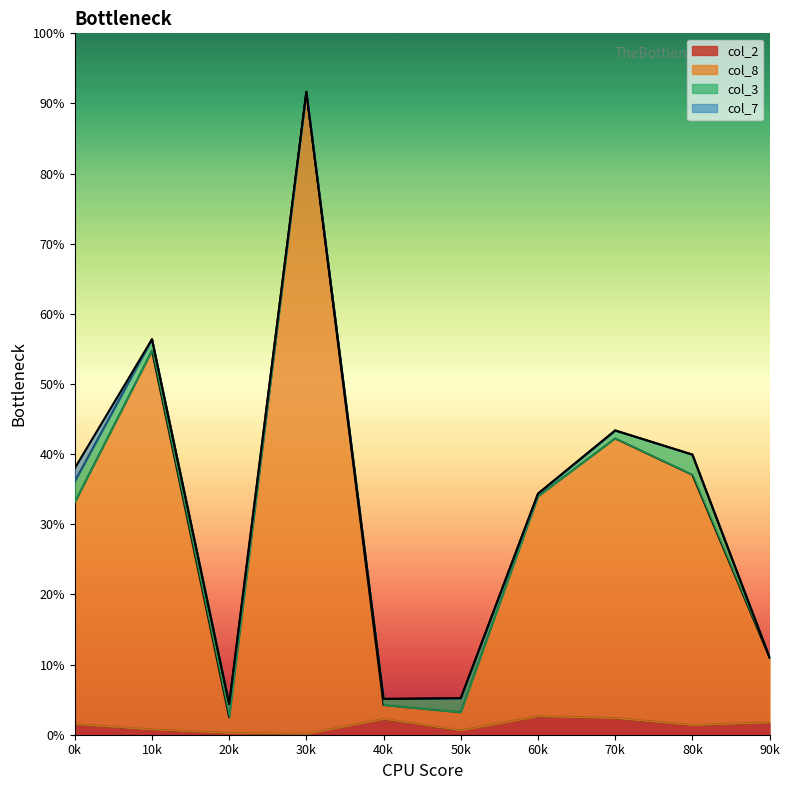

Is it true that col_8 equals 272.8 at 30k?

False